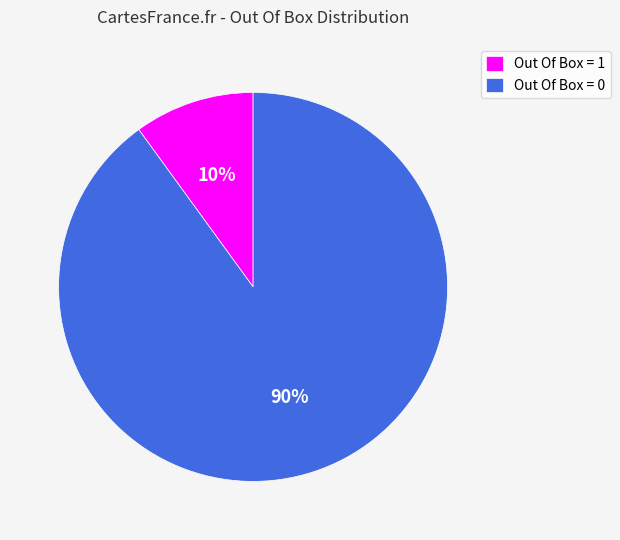

What is the ratio of the value at Out Of Box = 0 to the value at Out Of Box = 1?

9.0